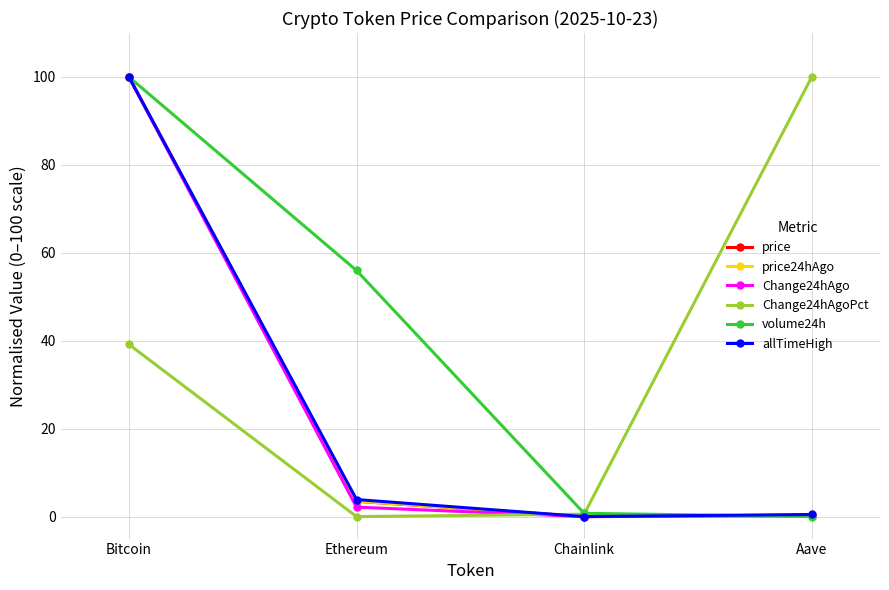

What is the maximum value for price?

100.0